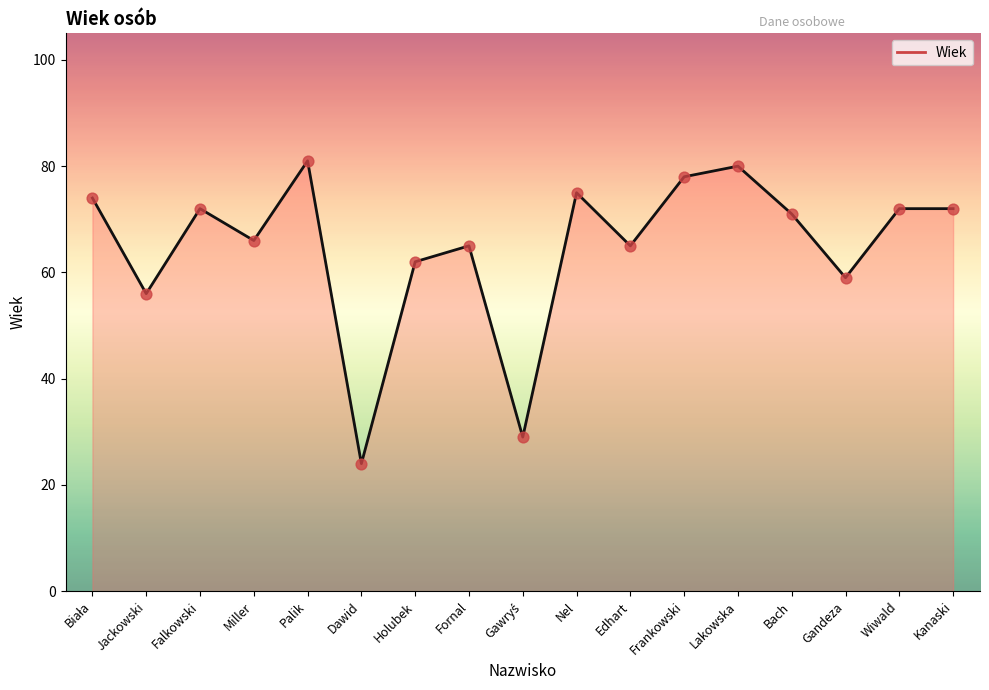

What is the change in value from Lakowska to Bach?

-9